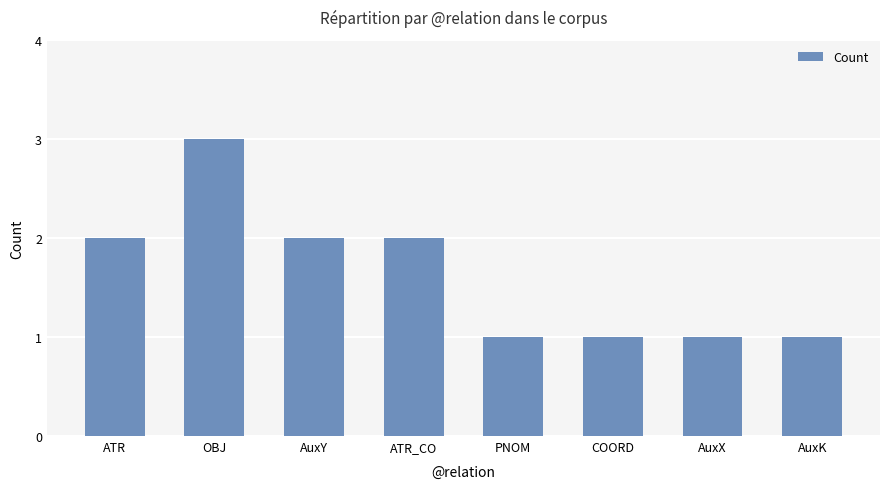

What is the change in value from OBJ to AuxX?

-2